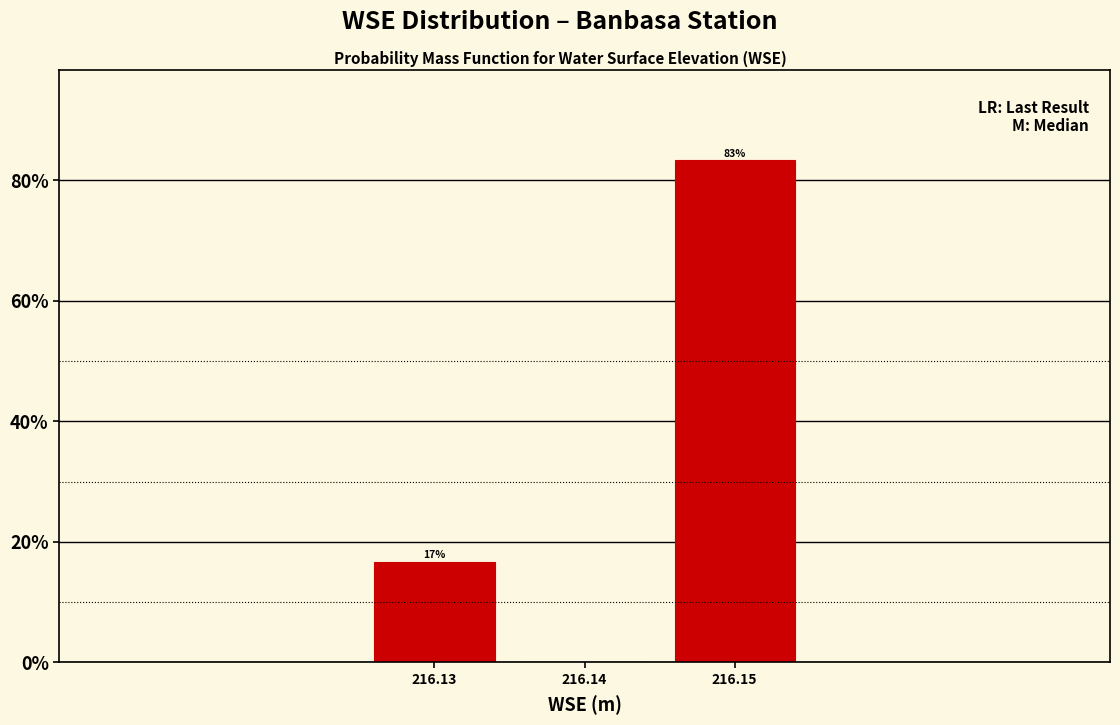

Over which range of the x-axis is the bar tallest?

216.145 to 216.155